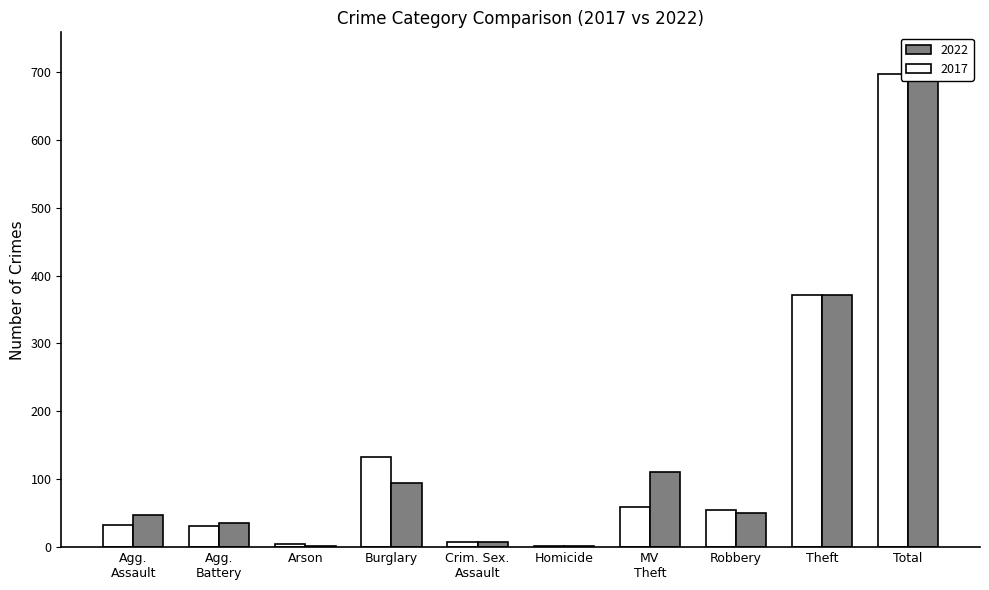

List the series in order of their overall mean, lowest first.

2017, 2022